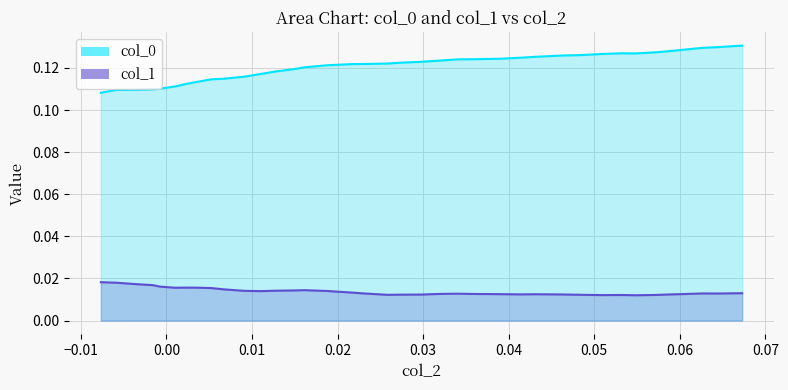

True or false: col_0 has more than 0 points higher than both neighbors.

True